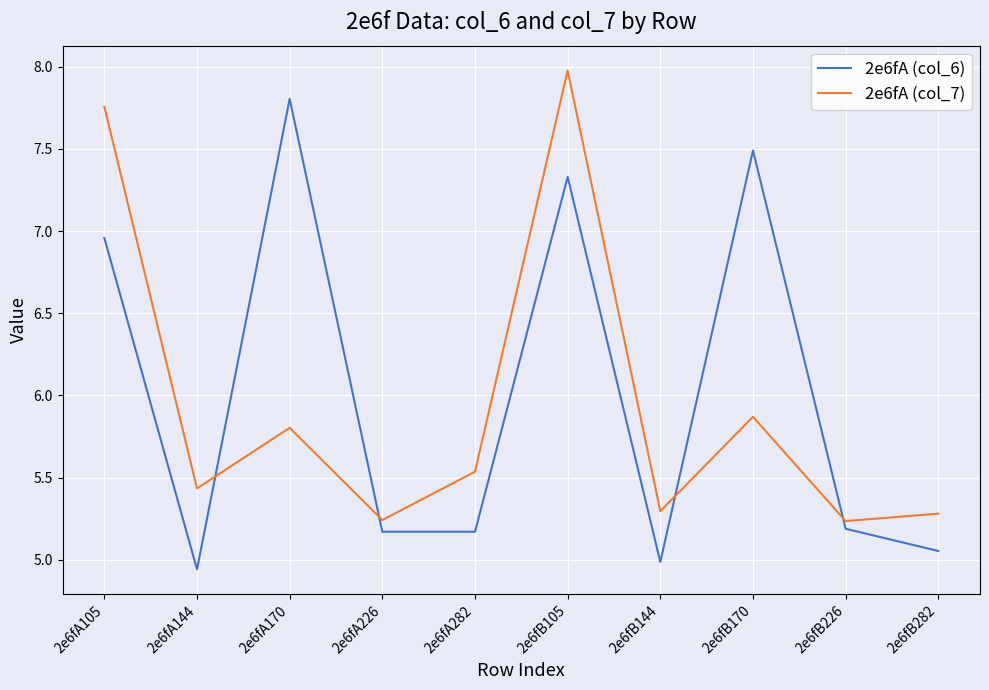

What is the sum of the 2e6fA (col_6) values at 2e6fB226 and 2e6fA282?

10.4